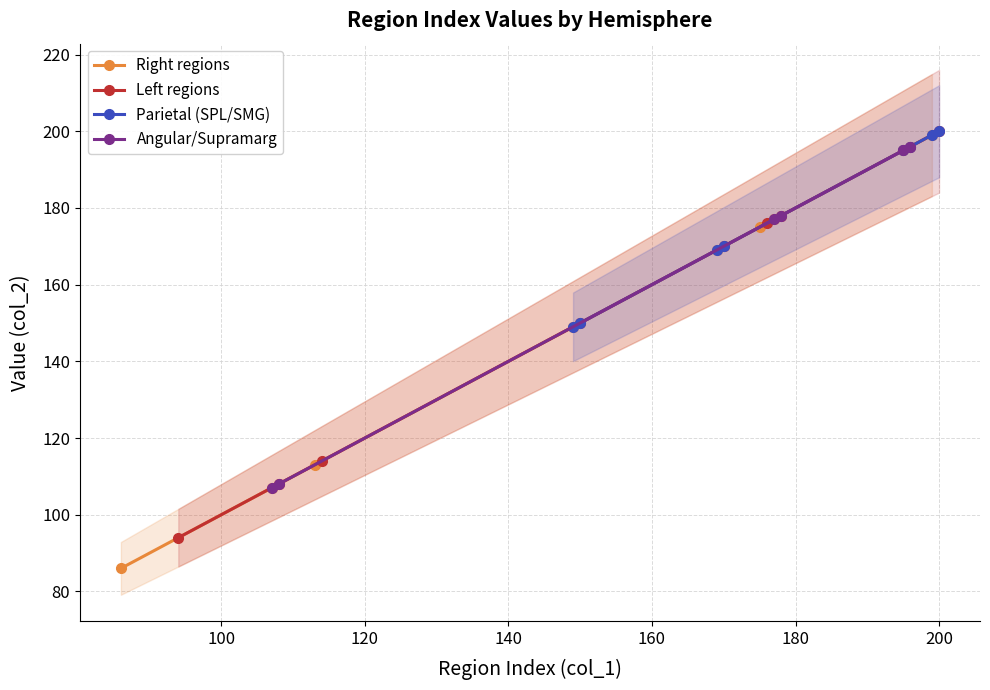

What is the smallest value displayed?

86